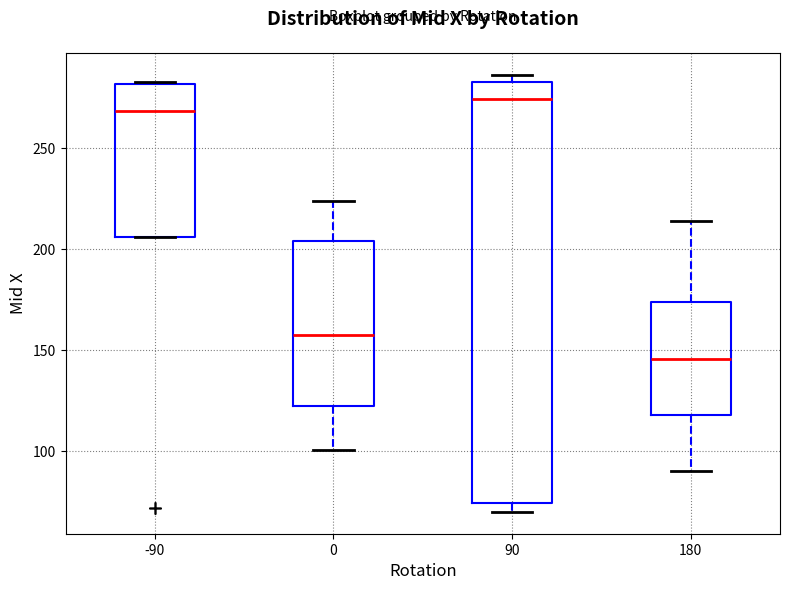

Where is the upper edge of the box at x = 0 on the y-axis? The values are not printed on the chart, so give them approximately, as read against the axis.

205